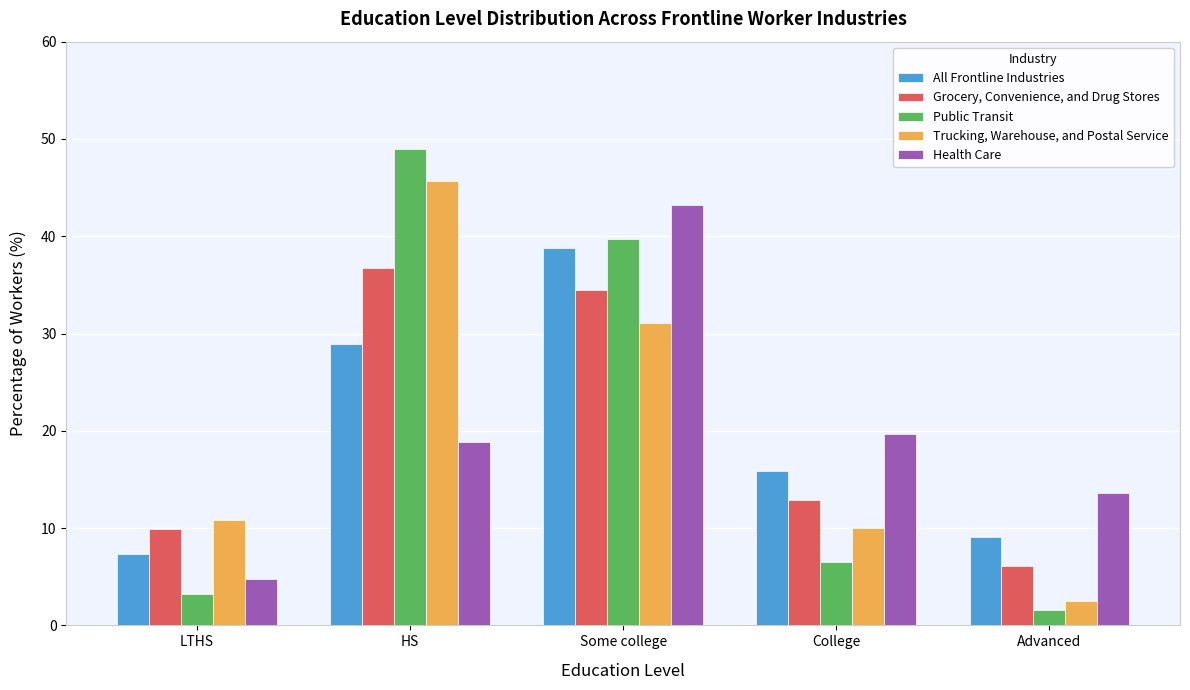

Reading left to right, list all the values displayed in this chart.

All Frontline Industries: LTHS=7.3	HS=28.9	Some college=38.8	College=15.9	Advanced=9.1
Grocery, Convenience, and Drug Stores: LTHS=9.9	HS=36.7	Some college=34.5	College=12.9	Advanced=6.1
Public Transit: LTHS=3.2	HS=49.0	Some college=39.7	College=6.5	Advanced=1.6
Trucking, Warehouse, and Postal Service: LTHS=10.8	HS=45.7	Some college=31.1	College=10.0	Advanced=2.5
Health Care: LTHS=4.8	HS=18.8	Some college=43.2	College=19.7	Advanced=13.6